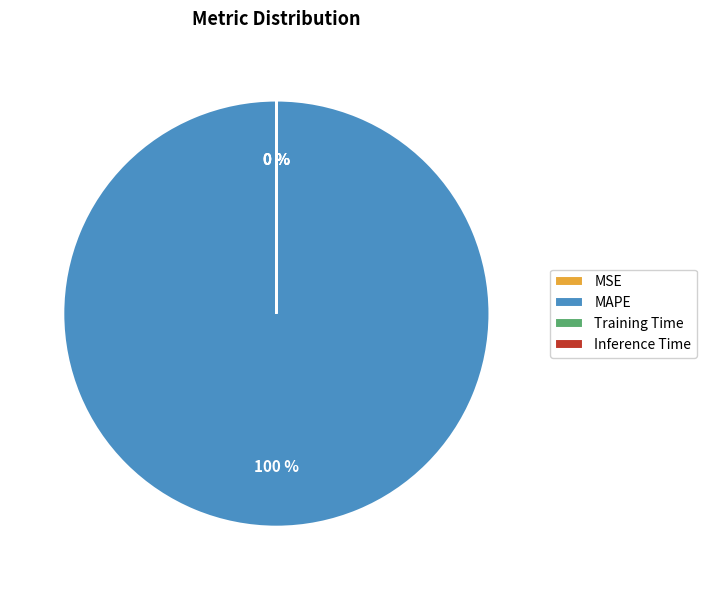

To the nearest percent, what is the average slice percentage?

25%